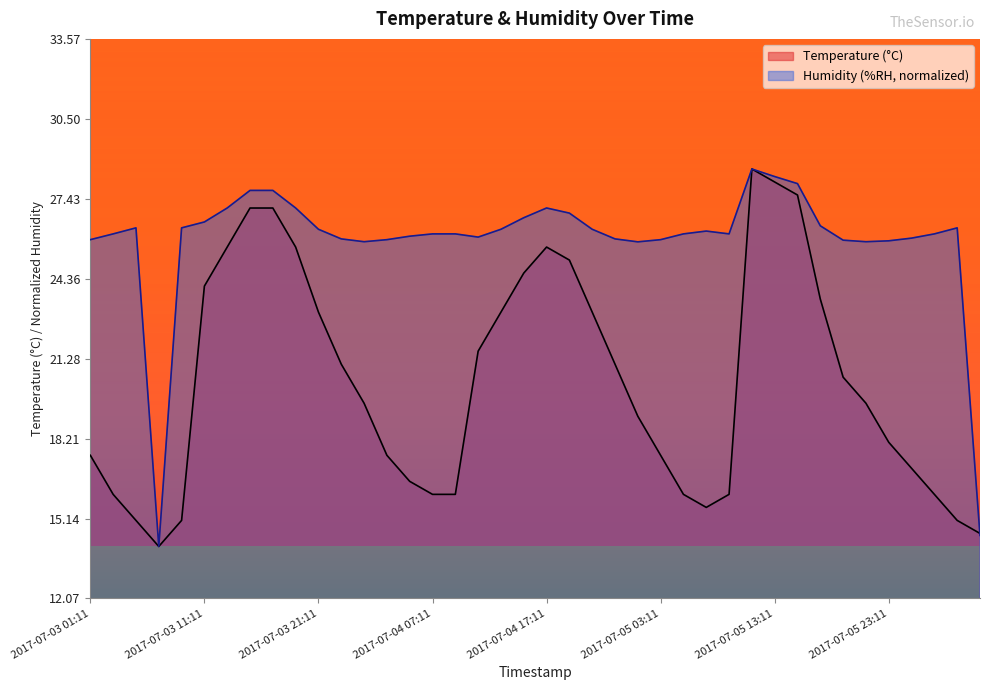

What is the label of the 6th point from the left?

2017-07-03 11:11